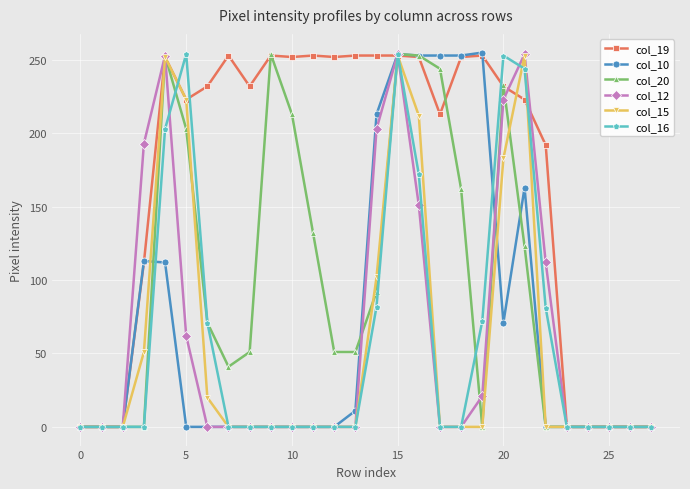

True or false: col_10 has more than 0 interior local peaks.

True